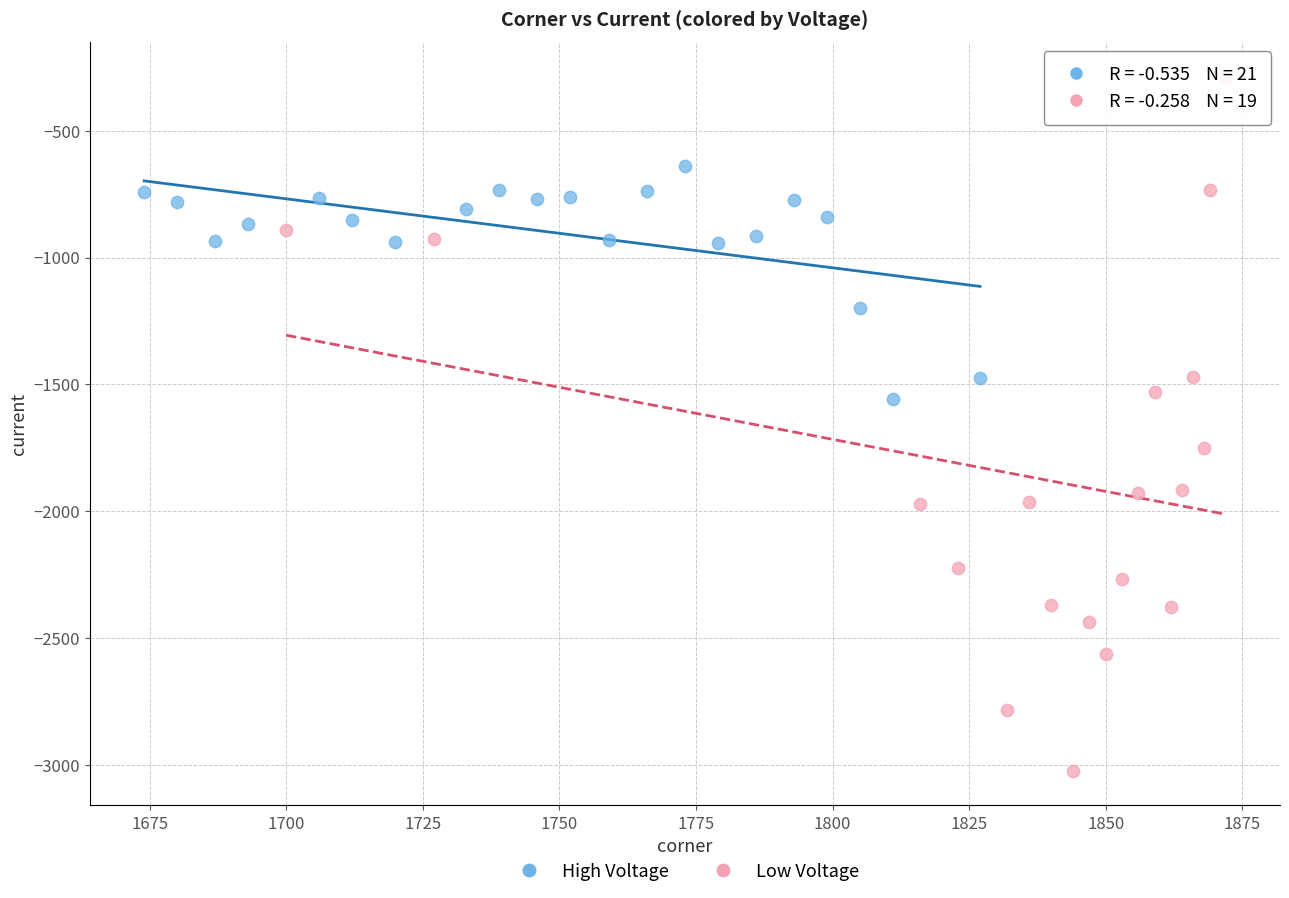

Which series has the widest spread of Y values?

Low Voltage